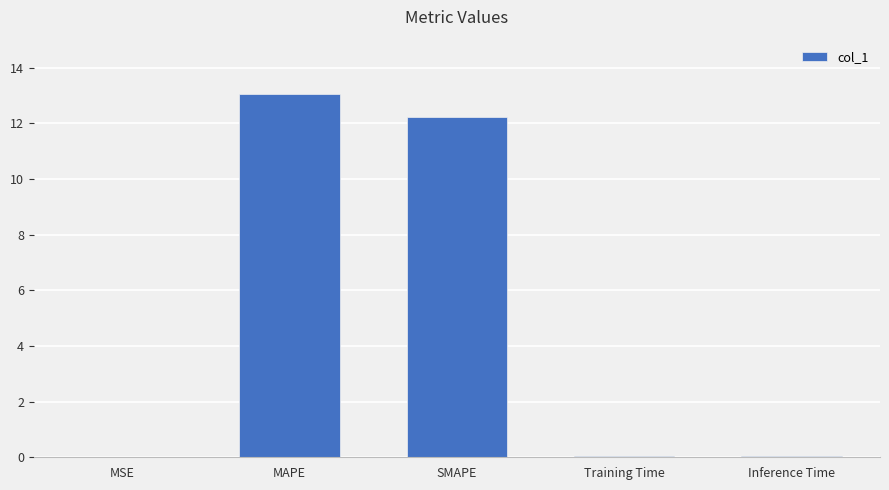

Which has a higher value, MAPE or MSE?

MAPE